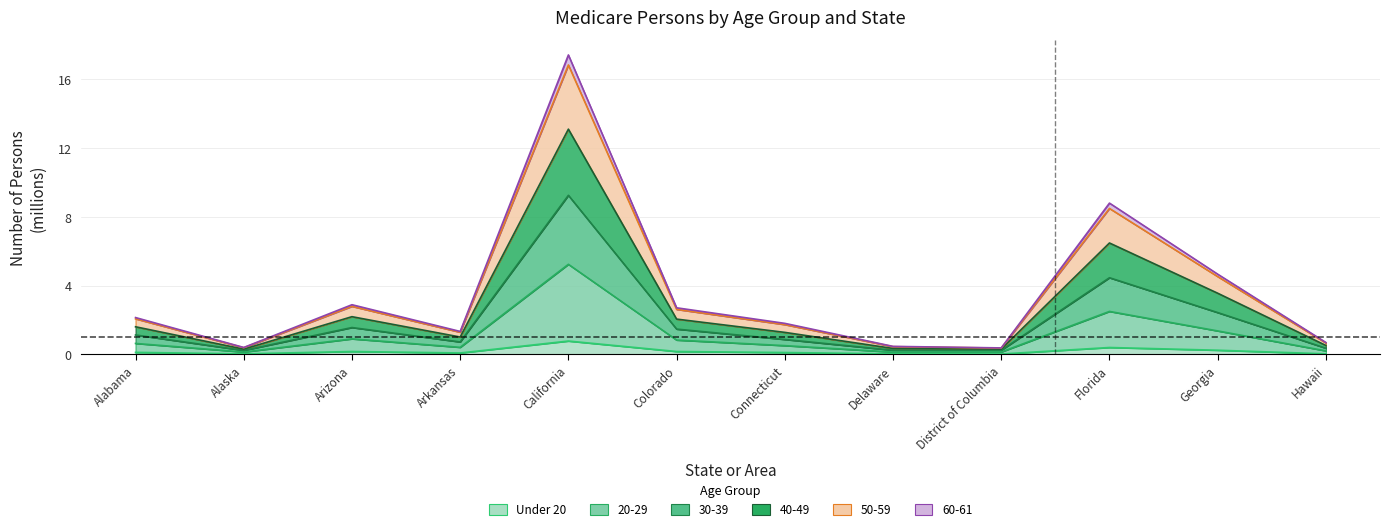

At which category does 20-29 reach its first local valley?

Alaska